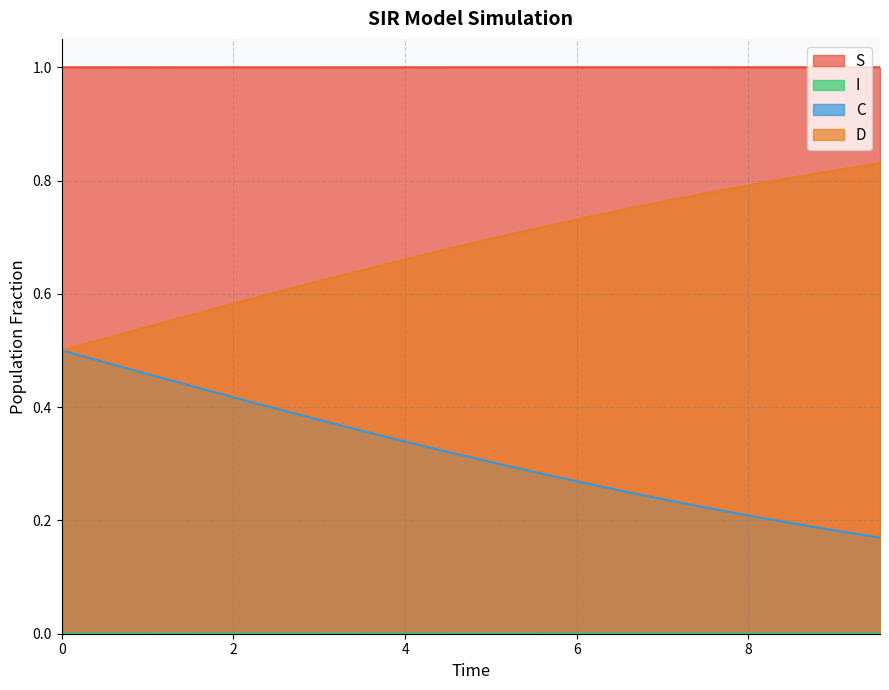

True or false: S and D intersect in this chart.

False